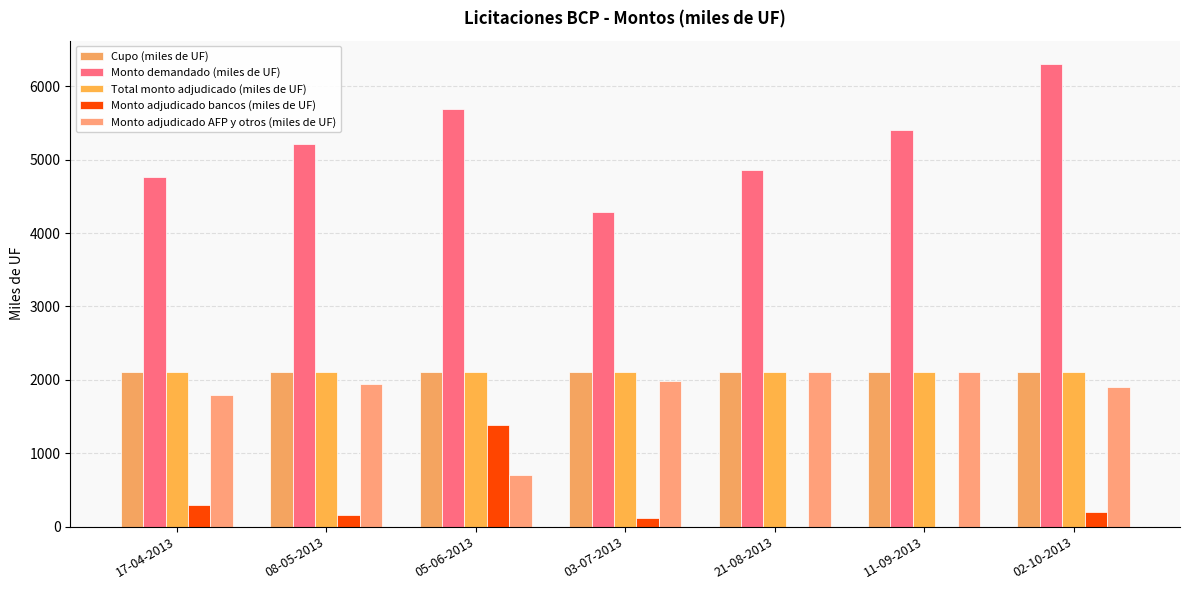

Are the bars grouped side by side (vs. stacked)?

Yes